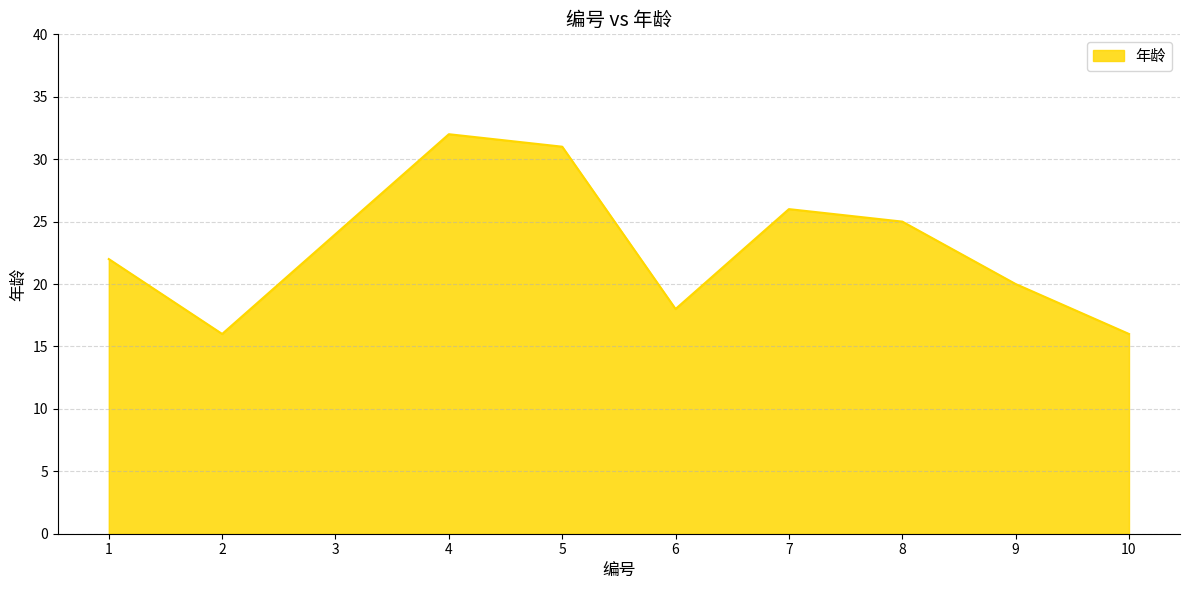

What is the difference between the maximum and minimum values?

16